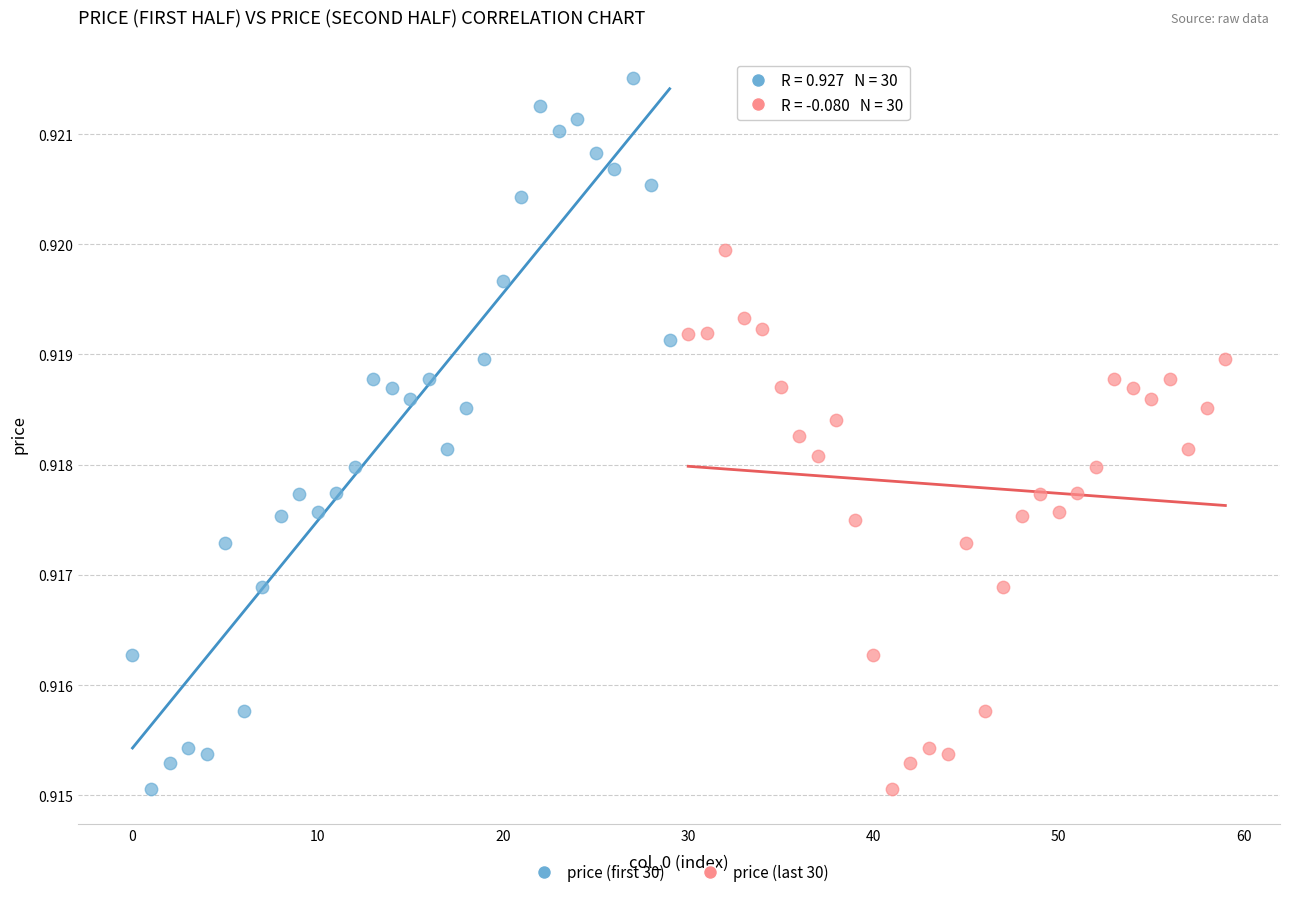

Which series reaches the maximum Y coordinate?

price (first 30)